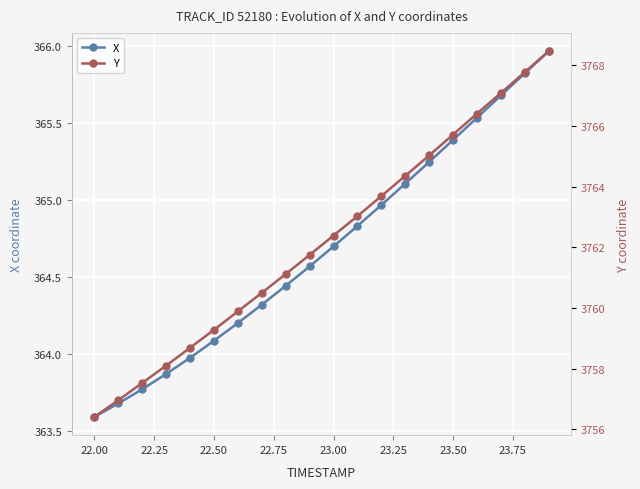

True or false: X has more than 2 points higher than both neighbors.

False